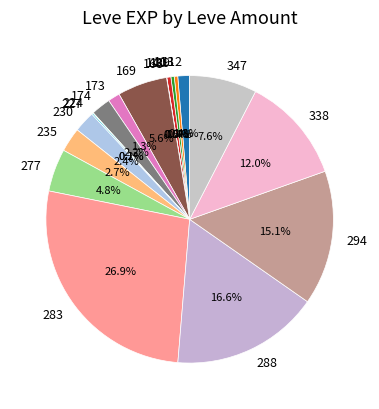

What is the total percentage of 173 and 113?

1.7%